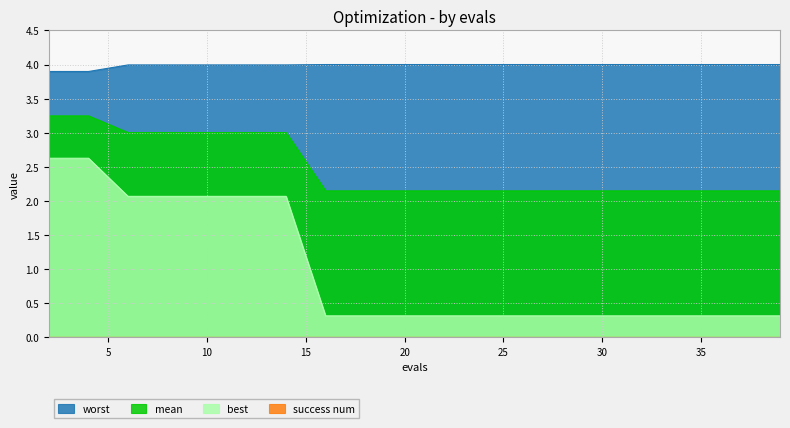

Reading right to left, transcribe all the data shown in this chart.

mean: 39=2.1	37=2.1	35=2.1	34=2.1	32=2.1	30=2.1	28=2.1	26=2.1	24=2.1	22=2.1	20=2.1	18=2.1	16=2.1	14=3.0	12=3.0	10=3.0	8=3.0	6=3.0	4=3.2	2=3.2
best: 39=0.3	37=0.3	35=0.3	34=0.3	32=0.3	30=0.3	28=0.3	26=0.3	24=0.3	22=0.3	20=0.3	18=0.3	16=0.3	14=2.1	12=2.1	10=2.1	8=2.1	6=2.1	4=2.6	2=2.6
worst: 39=4.0	37=4.0	35=4.0	34=4.0	32=4.0	30=4.0	28=4.0	26=4.0	24=4.0	22=4.0	20=4.0	18=4.0	16=4.0	14=4.0	12=4.0	10=4.0	8=4.0	6=4.0	4=3.9	2=3.9